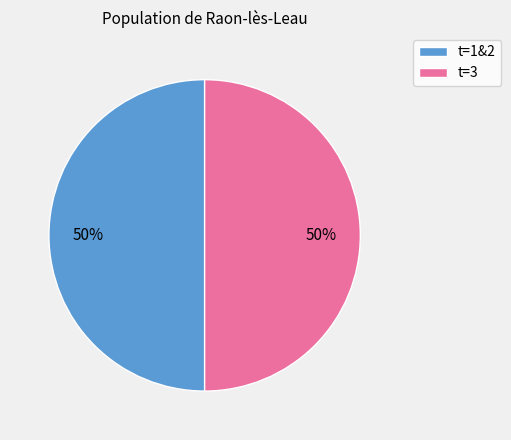

To the nearest percent, what portion does t=1&2 represent?

50%